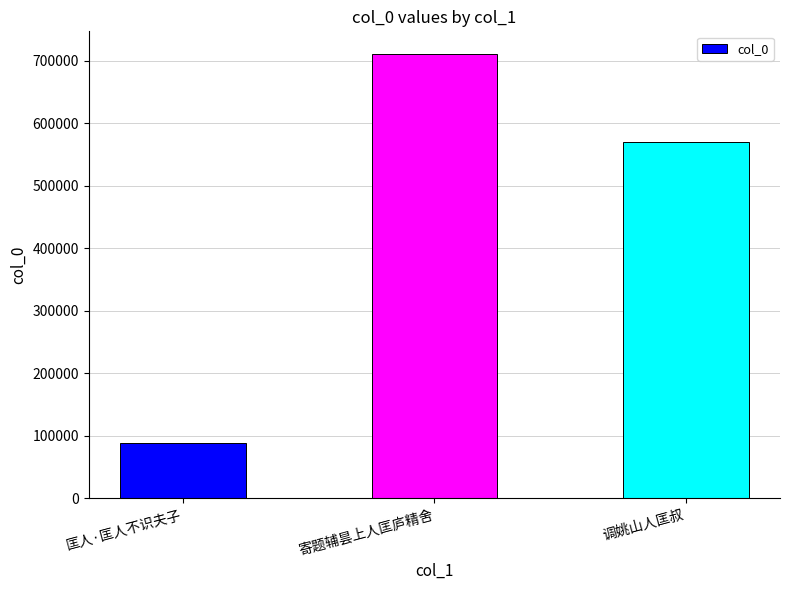

Reading left to right, transcribe all the data shown in this chart.

匡人·匡人不识夫子=87794	寄题辅昙上人匡庐精舍=711237	调姚山人匡叔=570466